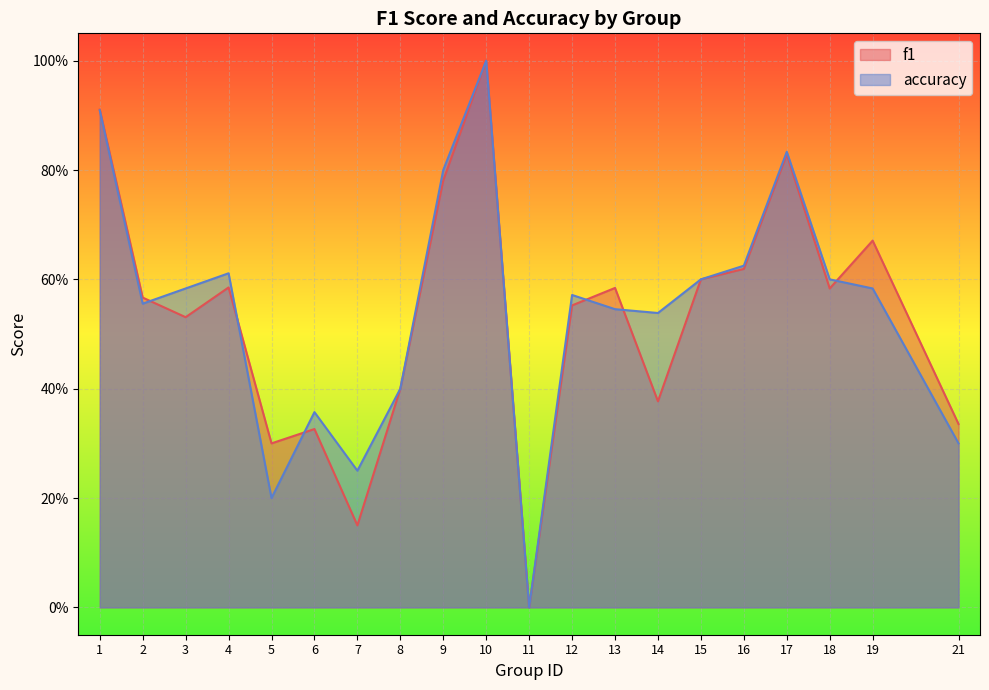

Reading right to left, transcribe all the data shown in this chart.

f1: 21=0.3	19=0.7	18=0.6	17=0.8	16=0.6	15=0.6	14=0.4	13=0.6	12=0.6	11=0.0	10=1.0	9=0.8	8=0.4	7=0.2	6=0.3	5=0.3	4=0.6	3=0.5	2=0.6	1=0.9
accuracy: 21=0.3	19=0.6	18=0.6	17=0.8	16=0.6	15=0.6	14=0.5	13=0.5	12=0.6	11=0.0	10=1.0	9=0.8	8=0.4	7=0.2	6=0.4	5=0.2	4=0.6	3=0.6	2=0.6	1=0.9